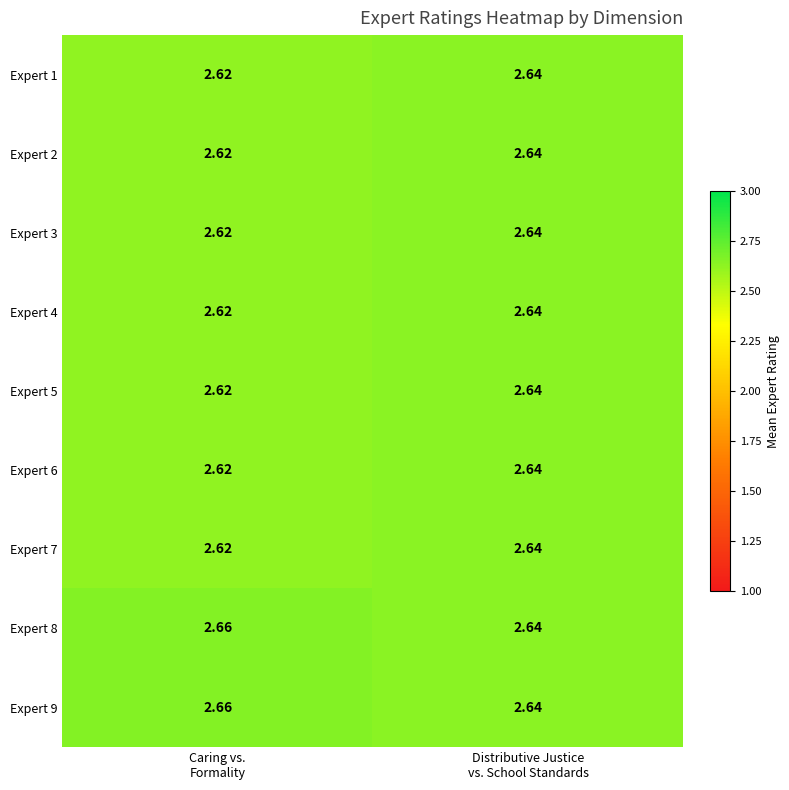

Count the number of categories in the chart.

2